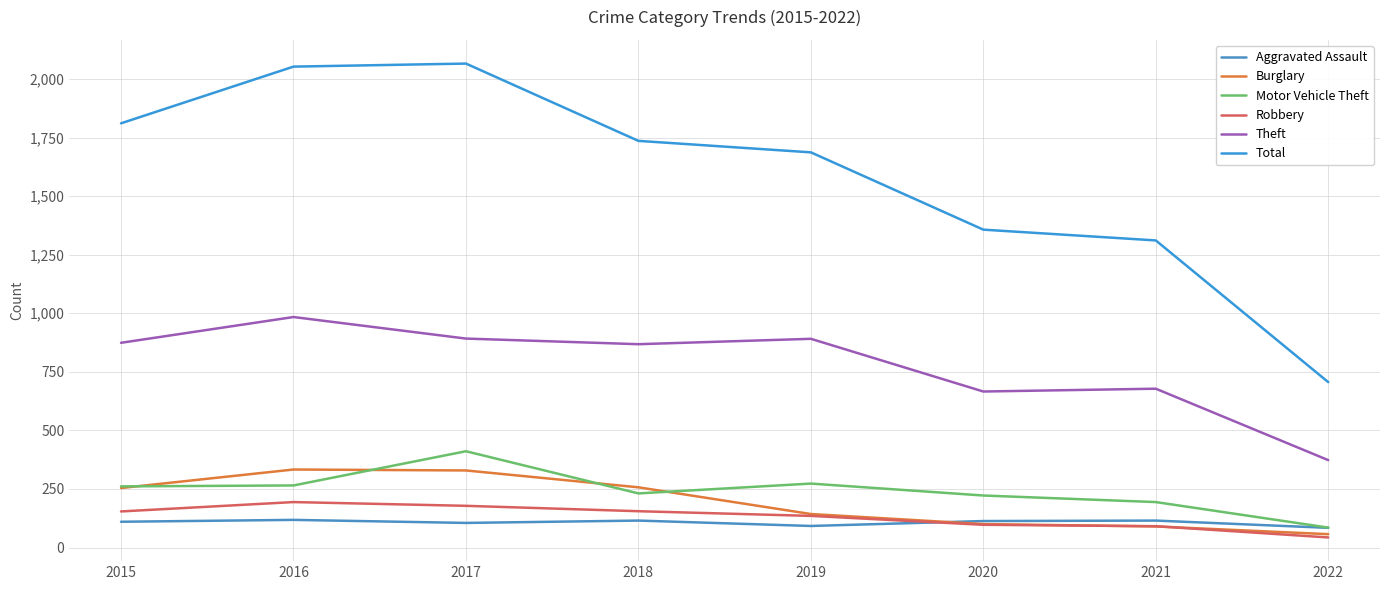

How many lines are shown in the chart?

6